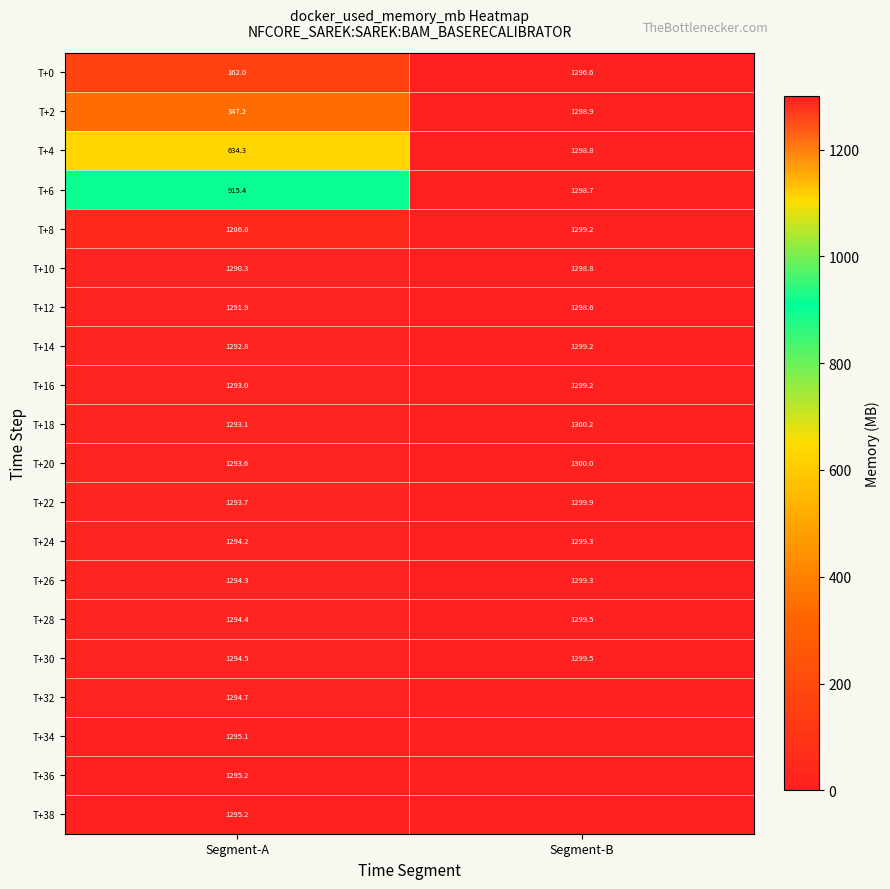

What is the spread (max minus min) of values at Segment-A?

1133.2